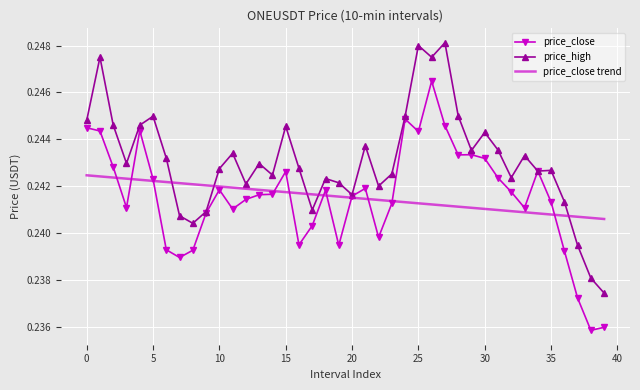

Rank the series by their maximum value, from highest to lowest.

price_high, price_close, price_close trend